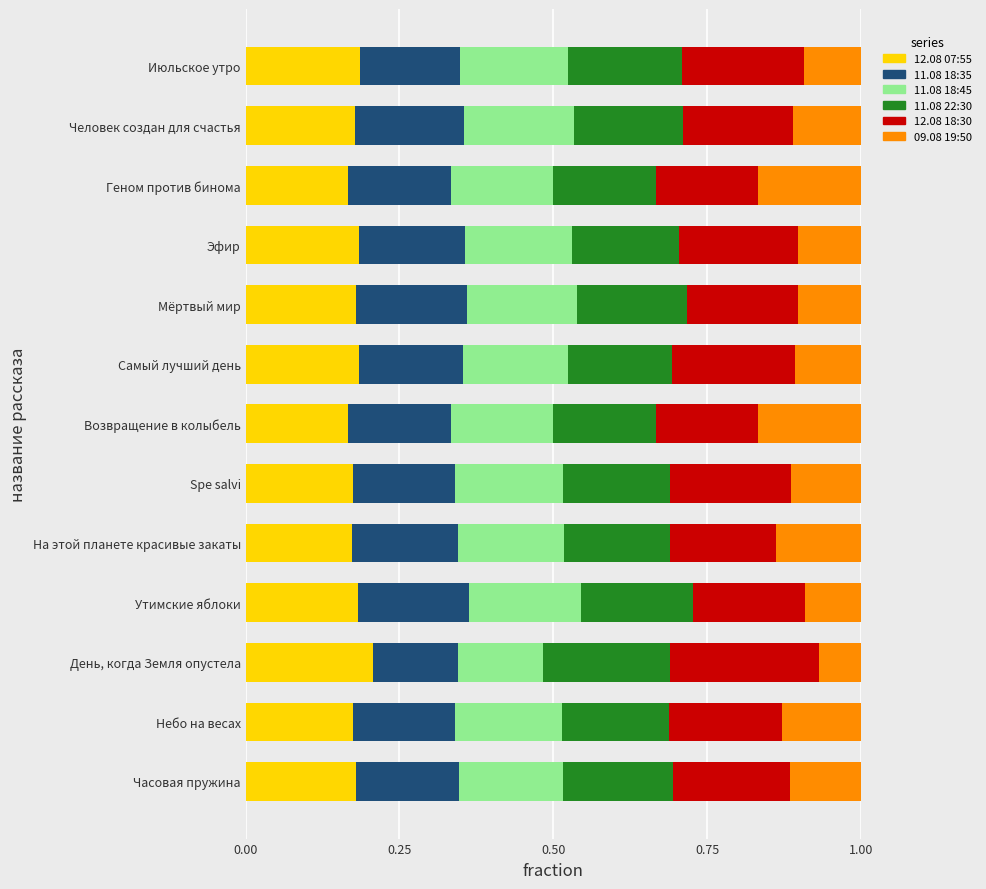

The 12.08 07:55 series shows 0.2 at Геном против бинома. True or false?

True